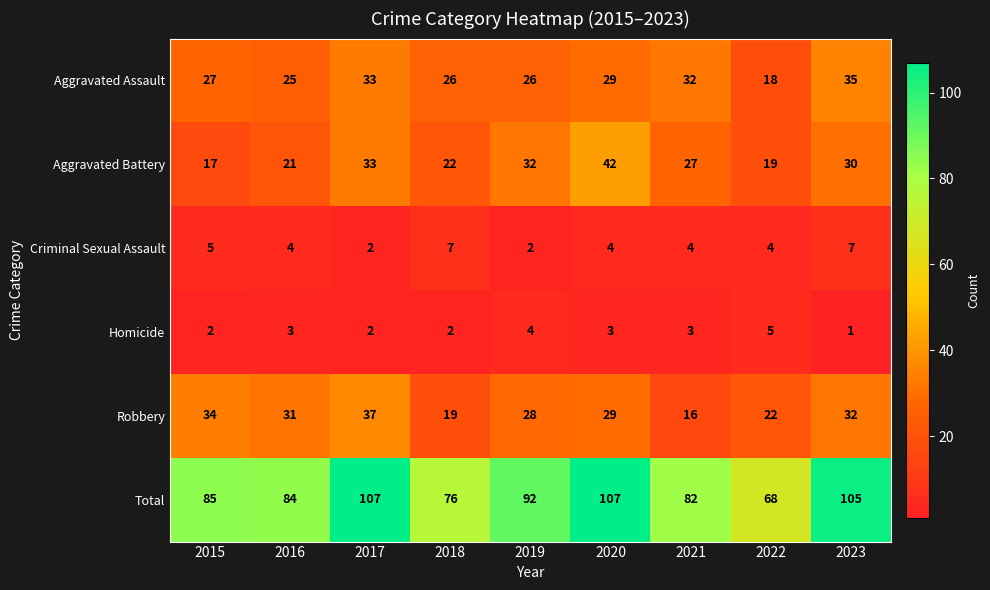

What is the smallest value displayed?

1